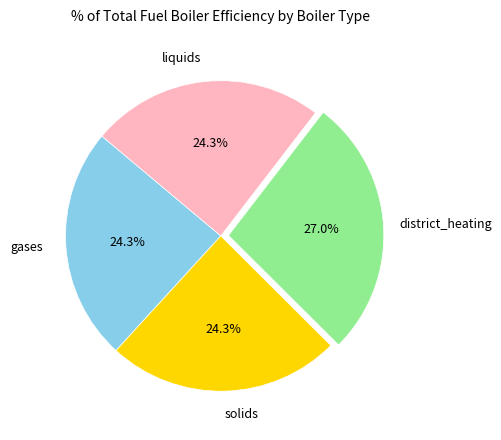

How many slices are in this pie chart?

4